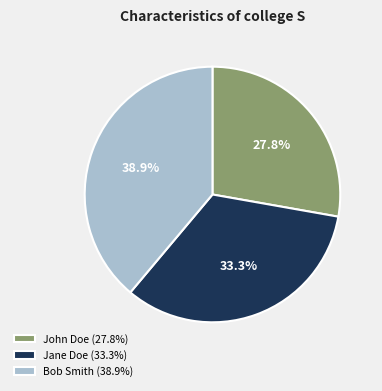

Which has a higher value, Jane Doe or John Doe?

Jane Doe